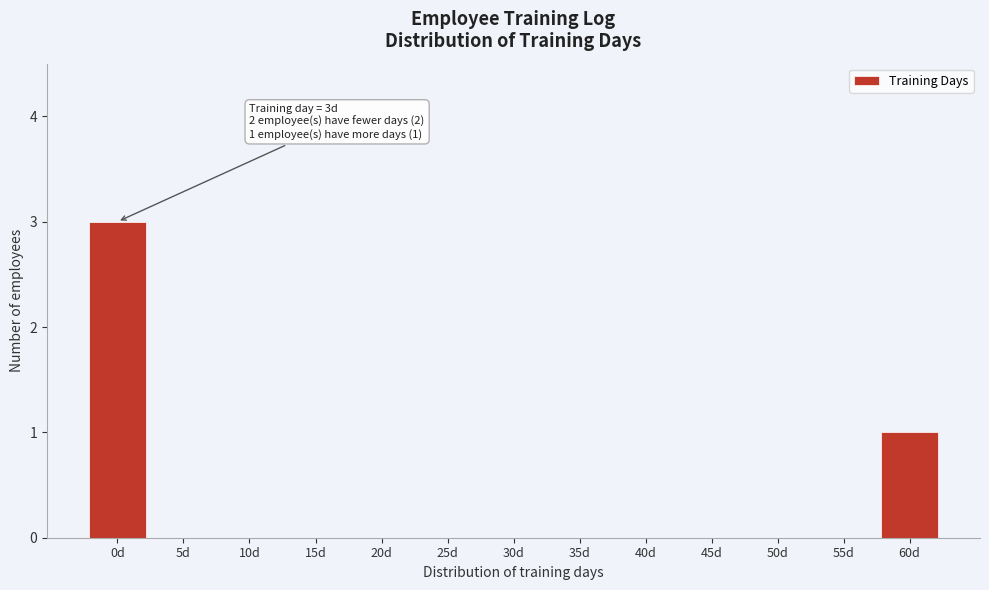

Reading left to right, extract all data points from this chart.

0d=3	5d=0	10d=0	15d=0	20d=0	25d=0	30d=0	35d=0	40d=0	45d=0	50d=0	55d=0	60d=1